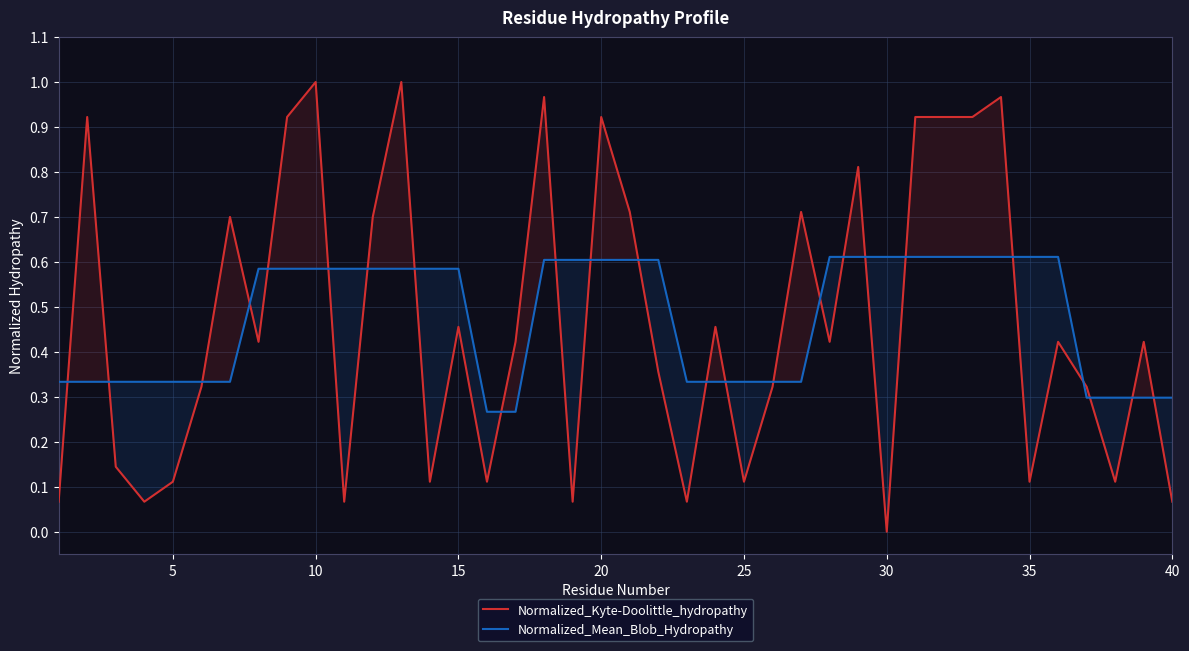

Which label corresponds to the smallest value in the chart?

30